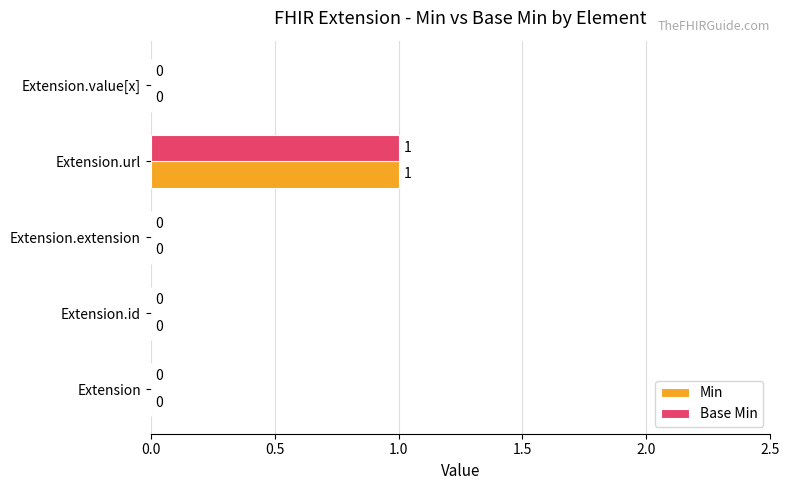

At which category is the sum across all series the highest?

Extension.url